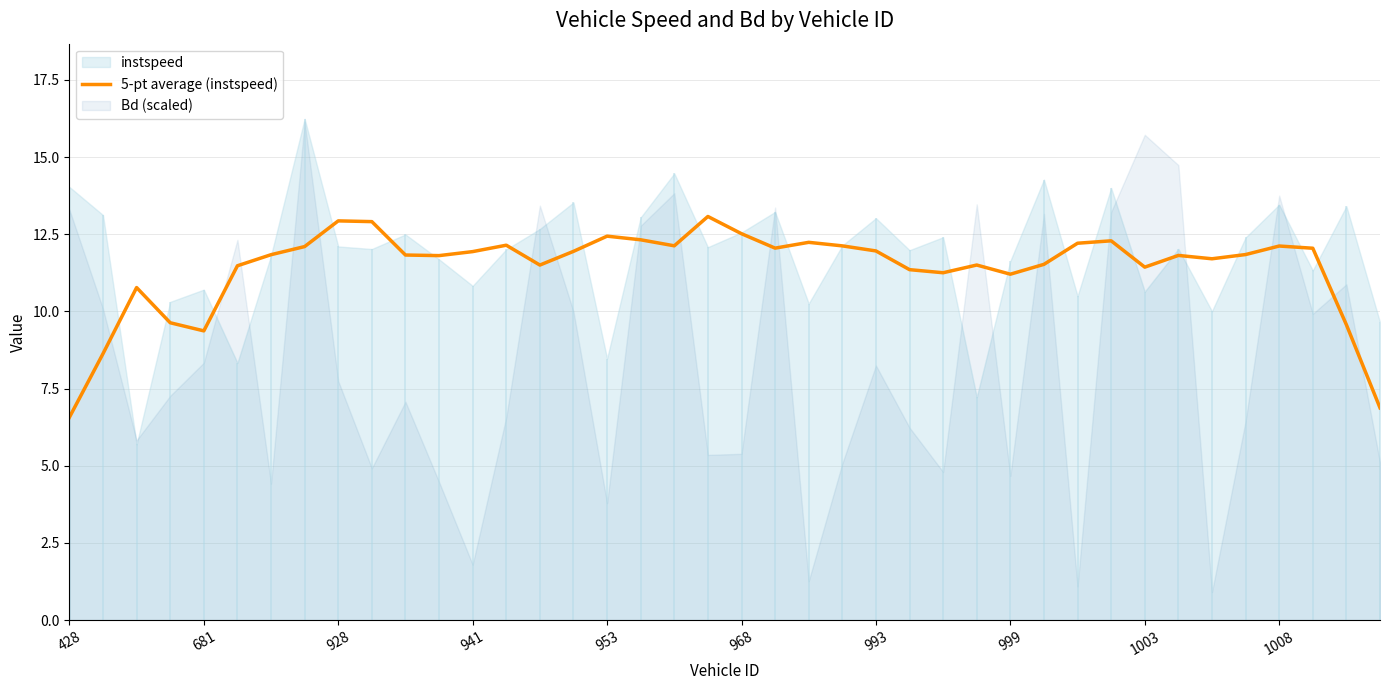

The 5-pt average (instspeed) series shows 11.4 at 1003. True or false?

True